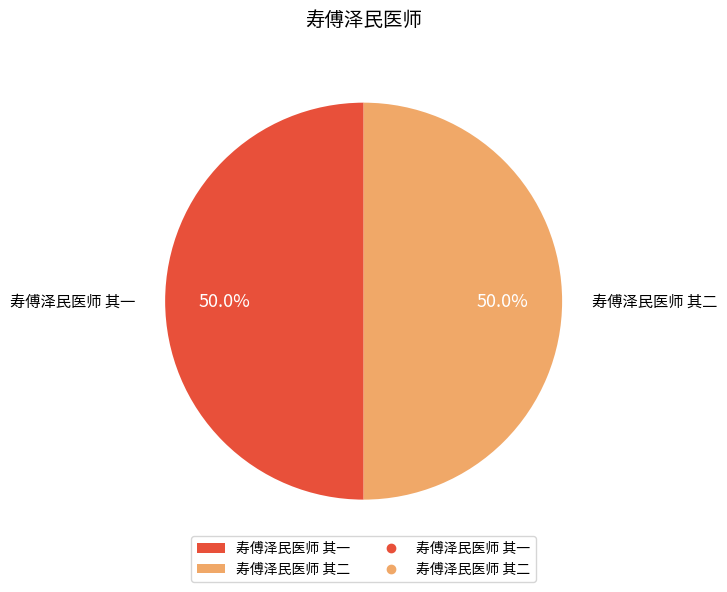

What is the ratio of the value at 寿傅泽民医师 其一 to the value at 寿傅泽民医师 其二?

1.0